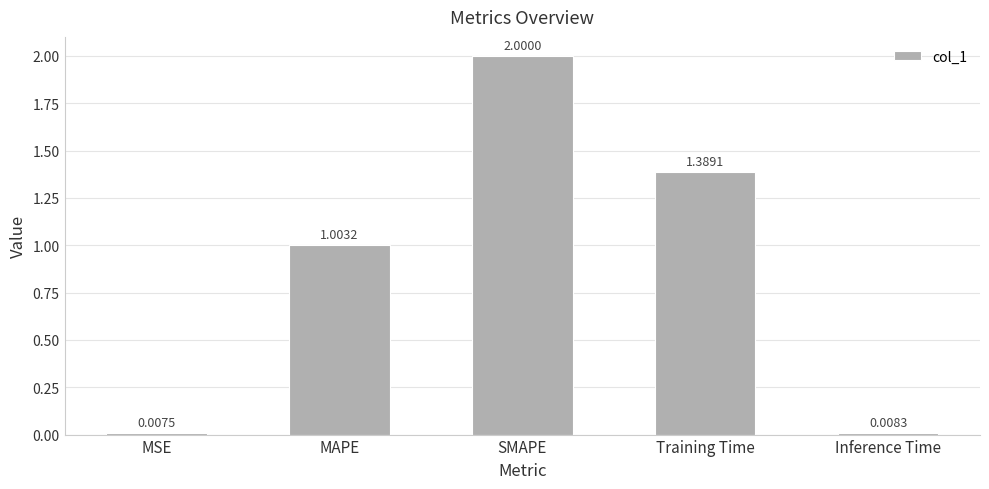

What position from the left is SMAPE?

3